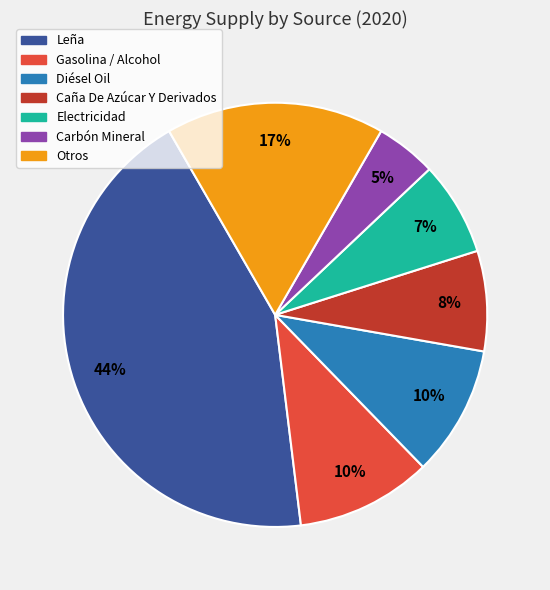

To the nearest percent, what is the difference between the largest and smallest slice percentages?

39%